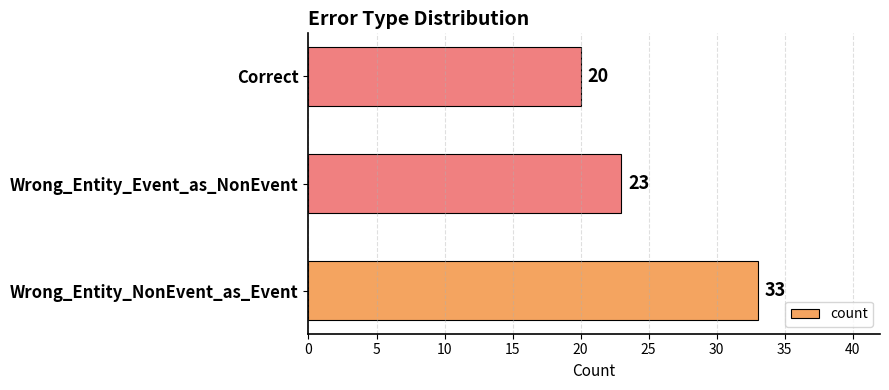

The value at Wrong_Entity_NonEvent_as_Event is 33. True or false?

True